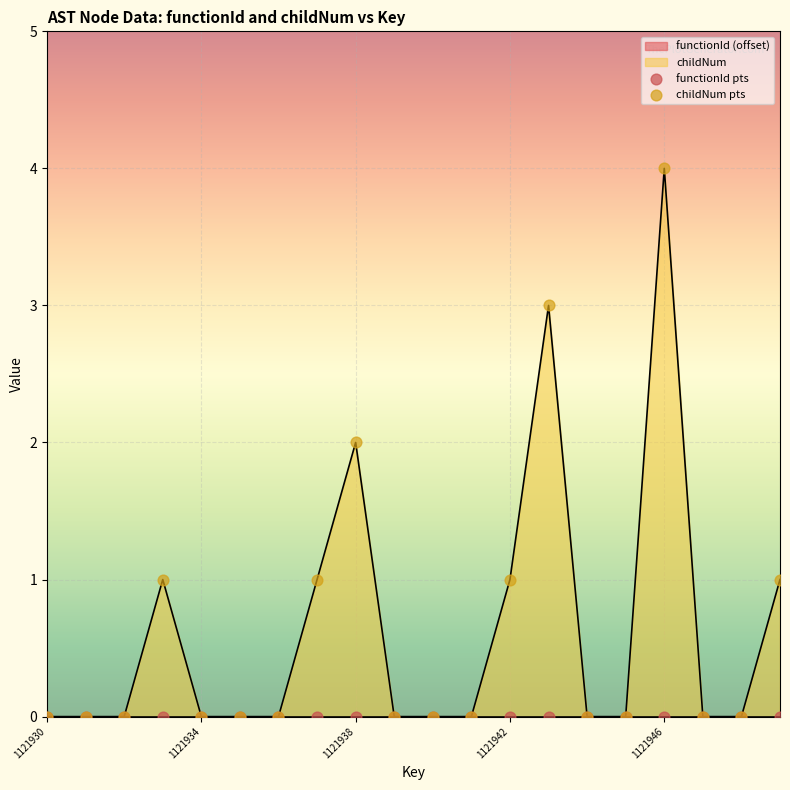

The value of childNum at 1121942 is 0. True or false?

False